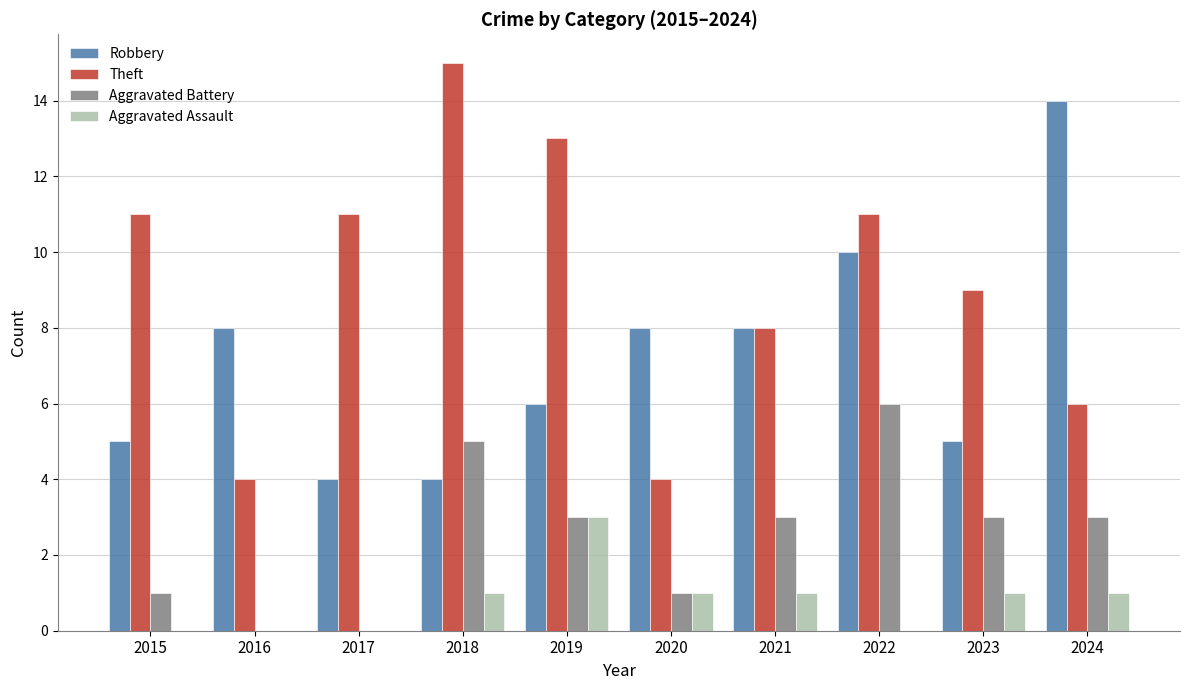

The Robbery series shows 4 at 2018. True or false?

True